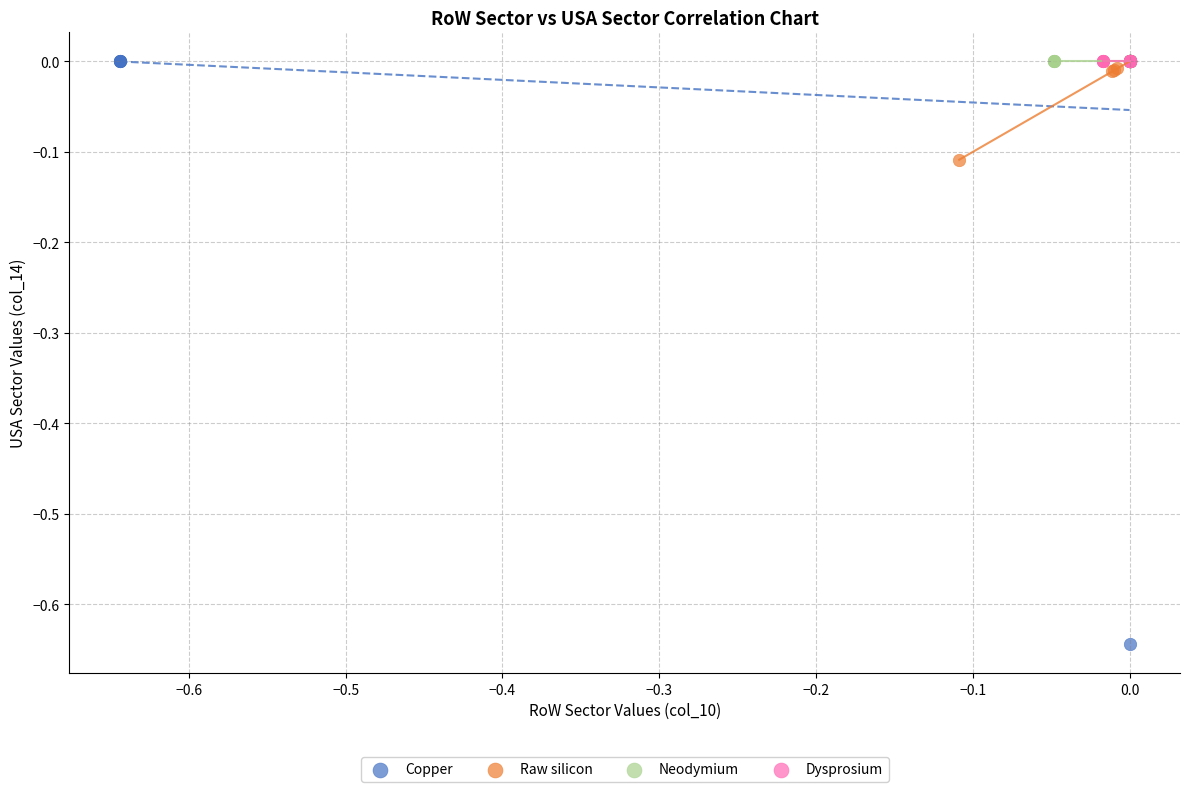

Which series reaches the minimum Y coordinate?

Copper